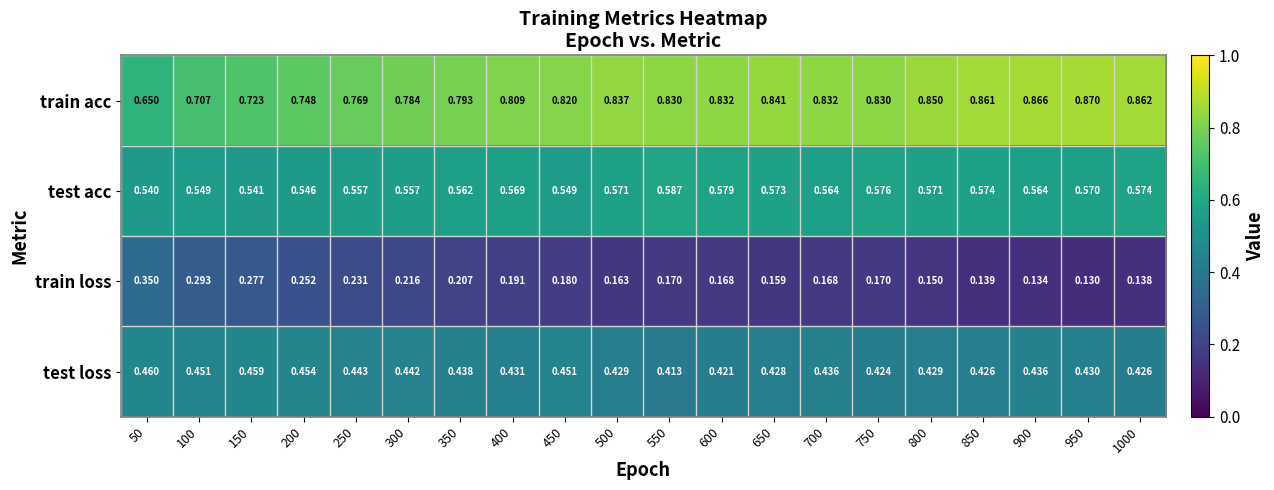

At 200, list the series in order from smallest to largest.

train loss, test loss, test acc, train acc